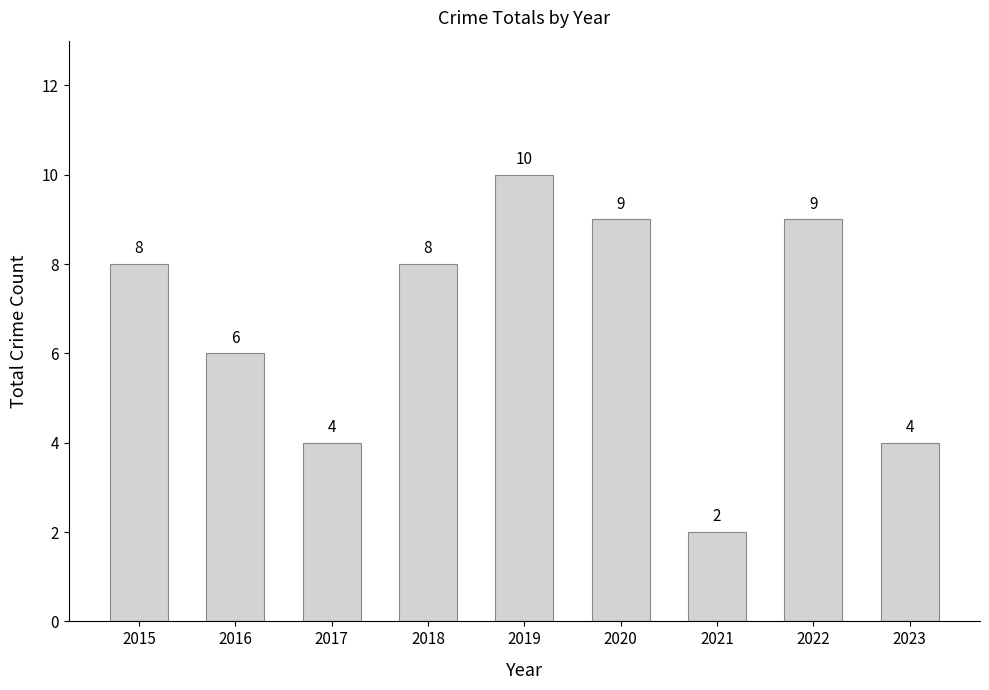

How many distinct data groups are displayed?

1